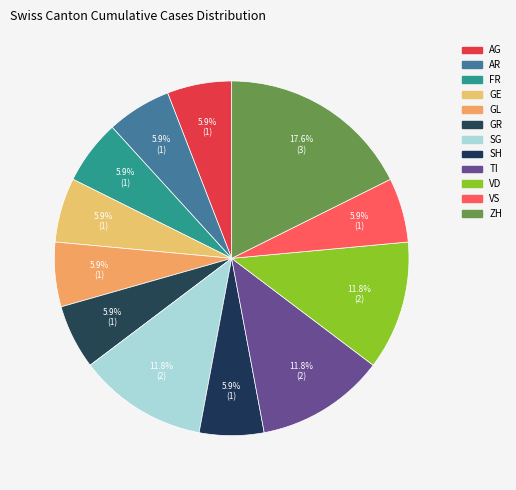

Count the number of slices in the pie.

12